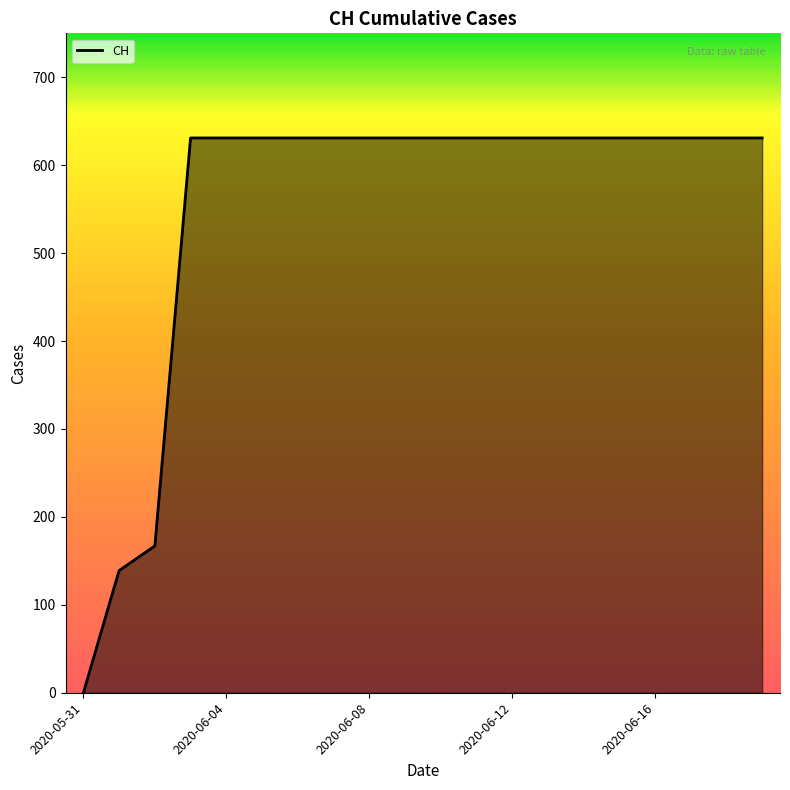

What is the sum of all values?

11033